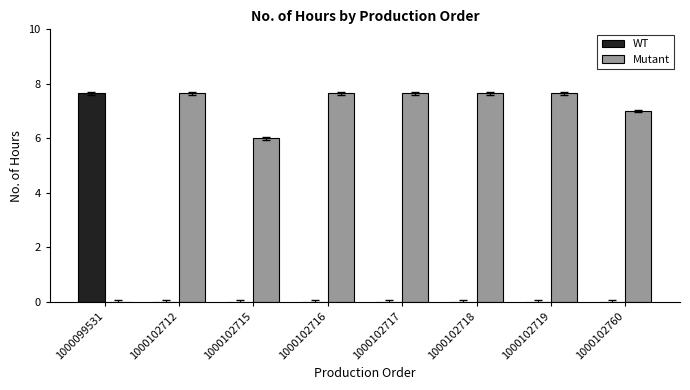

How many positive values does the Mutant series have?

7